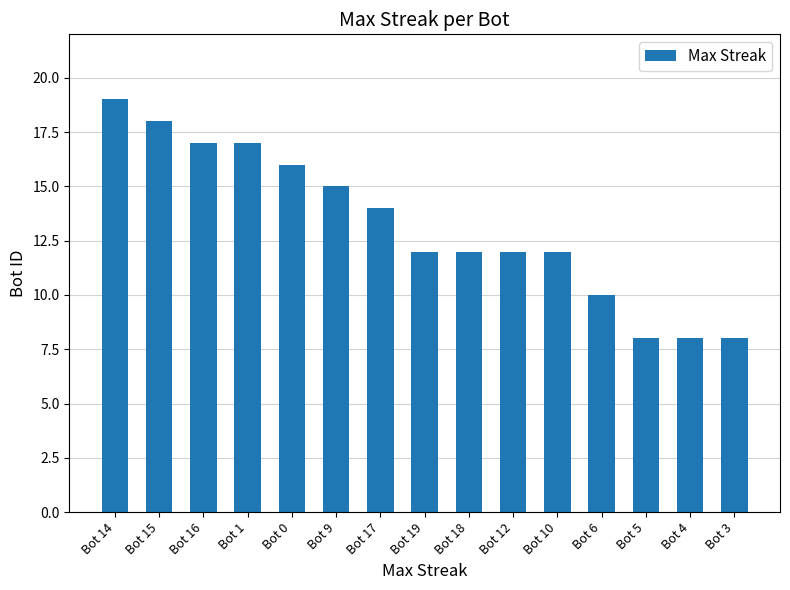

Reading left to right, what are all the values shown in this chart?

Bot 14=19	Bot 15=18	Bot 16=17	Bot 1=17	Bot 0=16	Bot 9=15	Bot 17=14	Bot 19=12	Bot 18=12	Bot 12=12	Bot 10=12	Bot 6=10	Bot 5=8	Bot 4=8	Bot 3=8